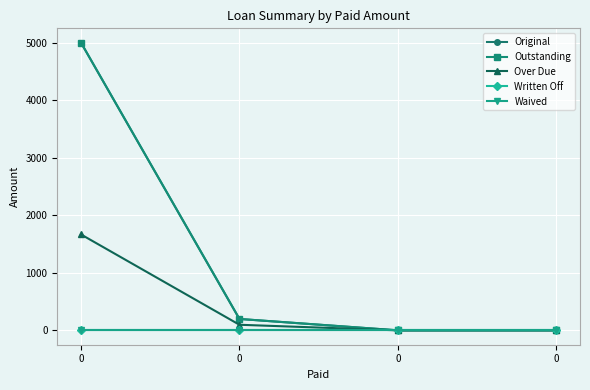

True or false: Written Off and Original intersect in this chart.

False